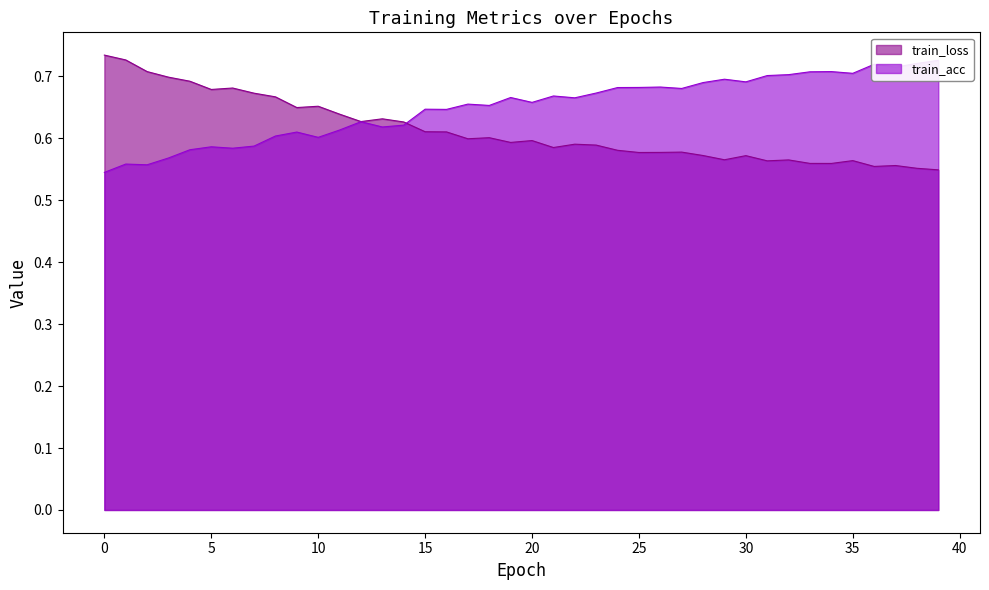

What is the difference between the maximum and second lowest values in the train_loss series?

0.2